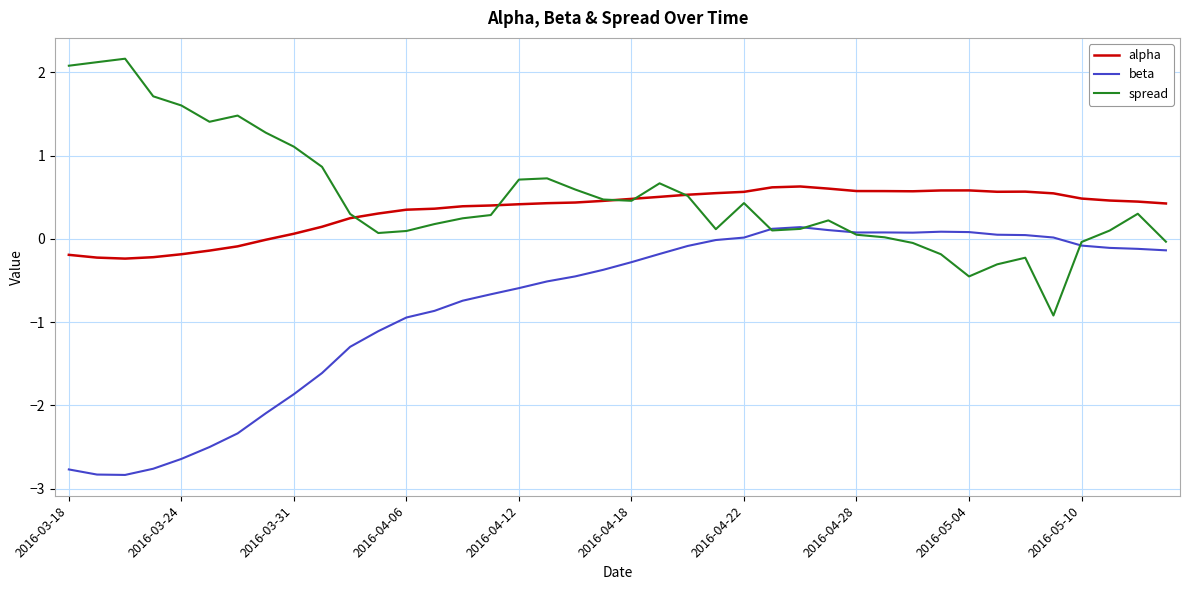

True or false: beta and alpha cross at least once.

False